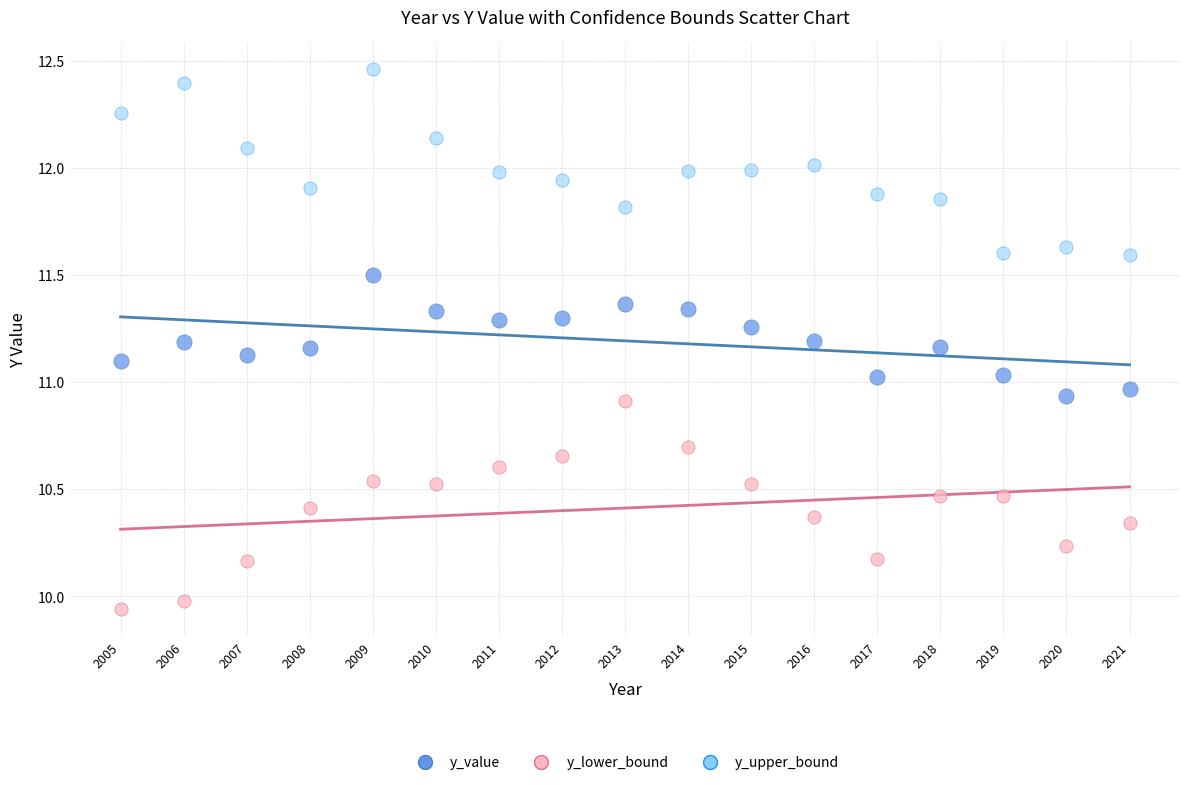

Across all data points, what is the range of Y values (max minus min)?

2.5